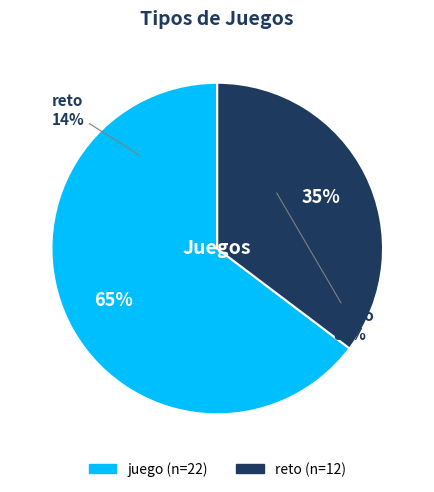

What is the largest slice in the pie chart?

juego